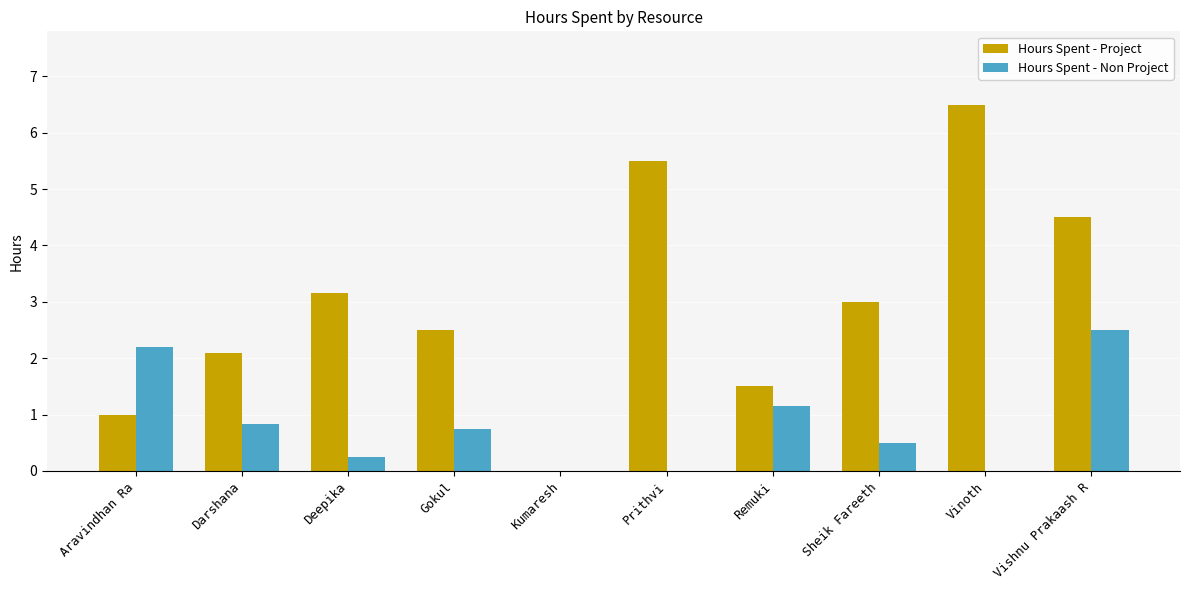

What is the sum of all Hours Spent - Project values?

29.8